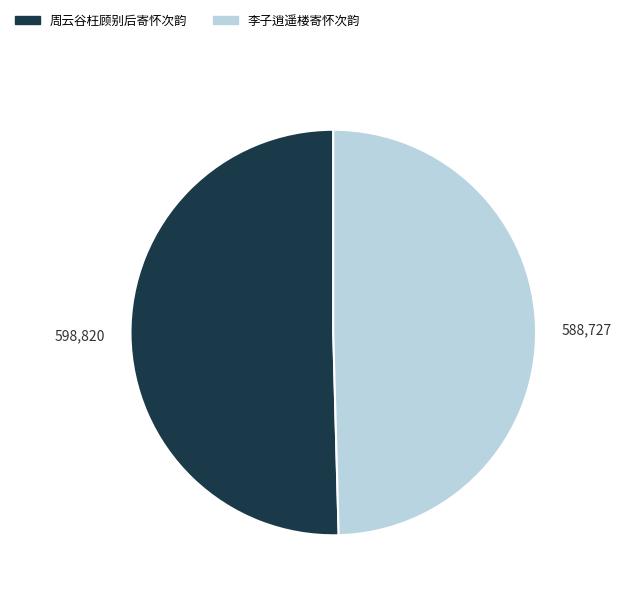

What is the smallest slice in the pie chart?

李子逍遥楼寄怀次韵